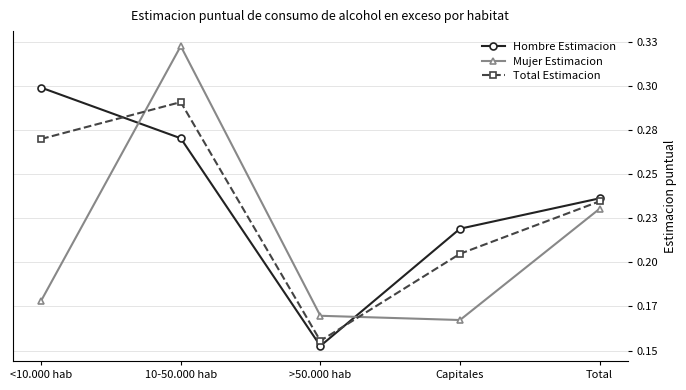

What is the value of the Hombre Estimacion point at the 5th from the left?

0.2